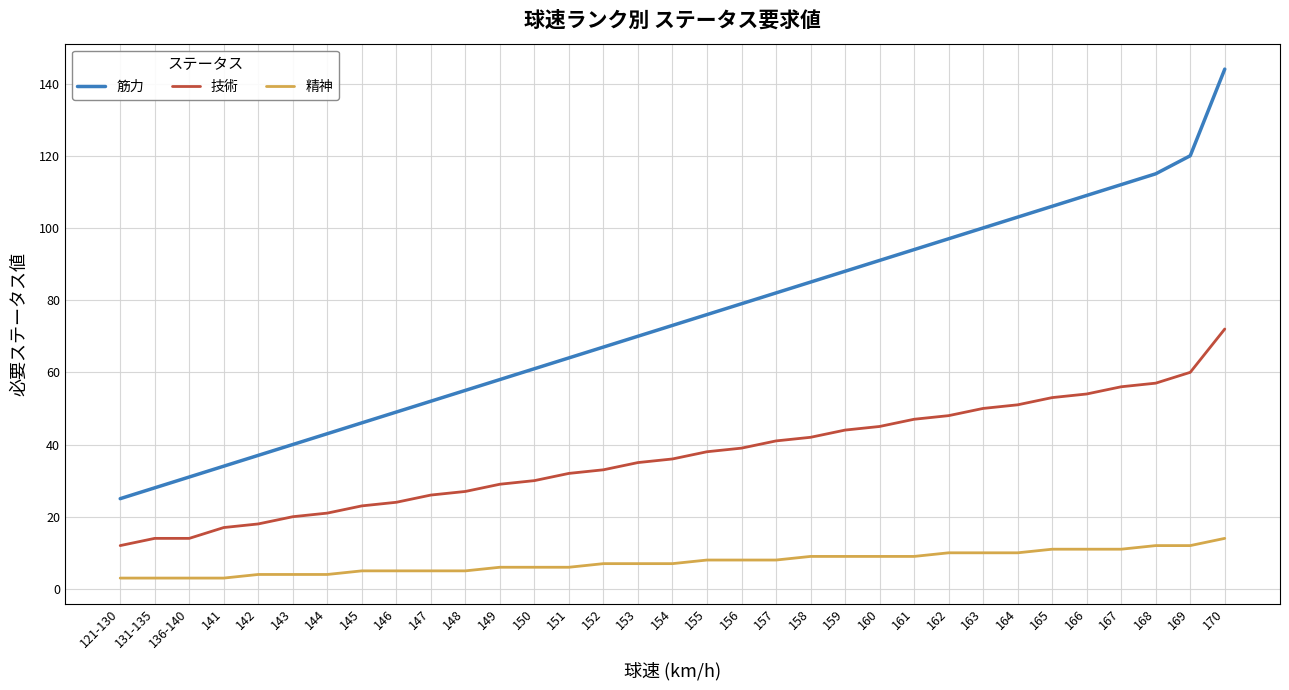

The value of 筋力 at 145 is 71. True or false?

False